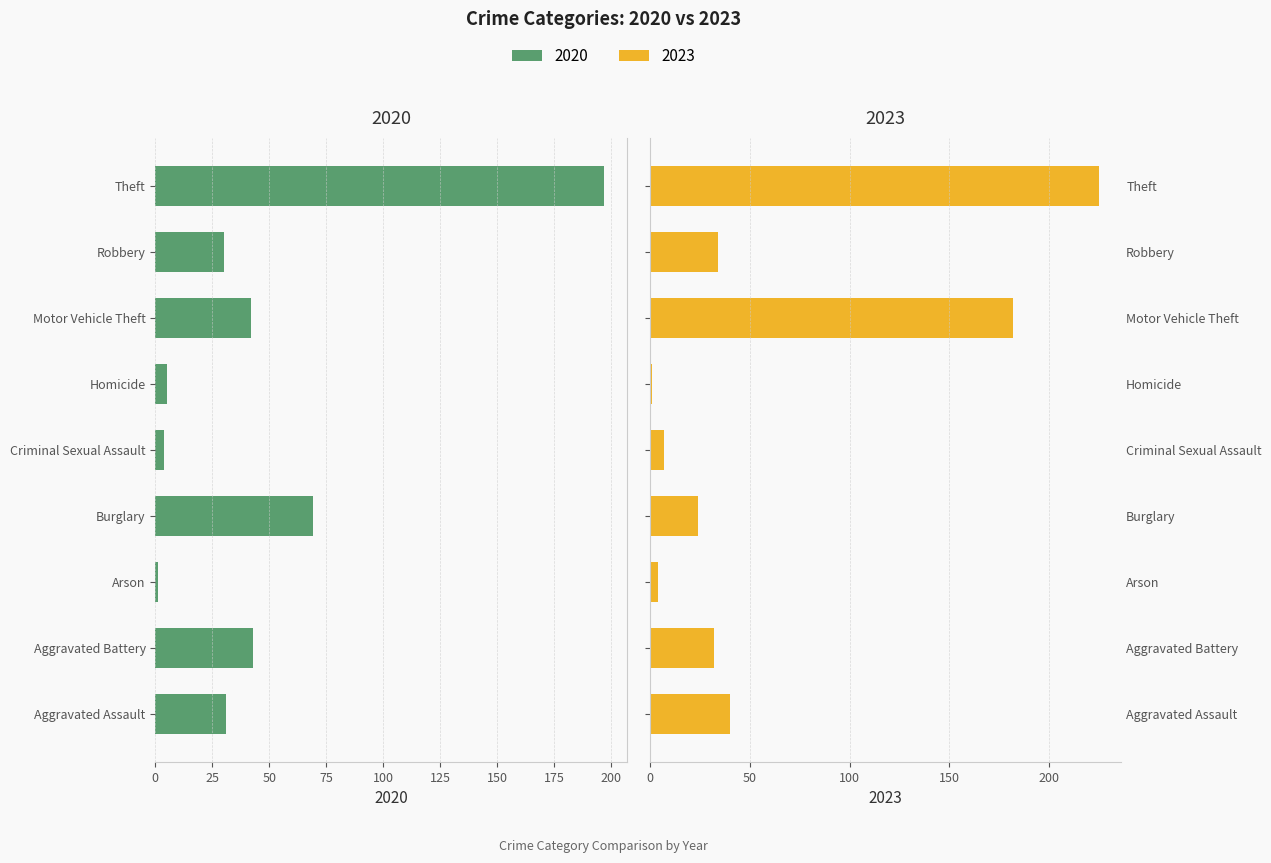

Which category has the lowest value across all series?

Arson